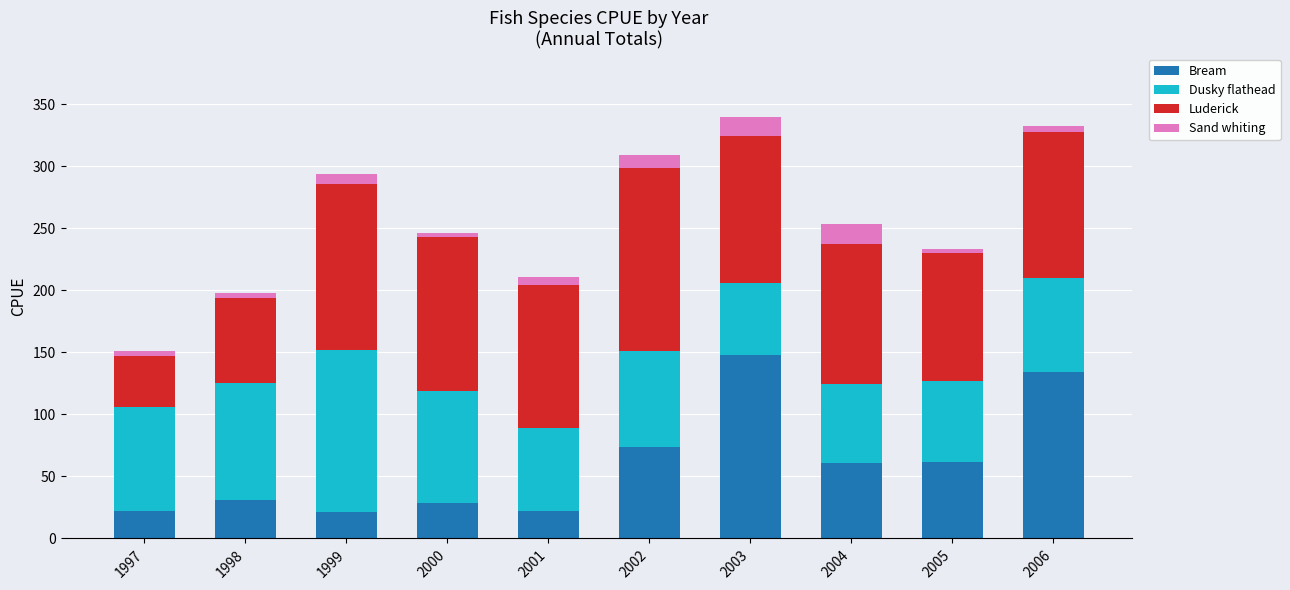

How many bars are there in total?

10